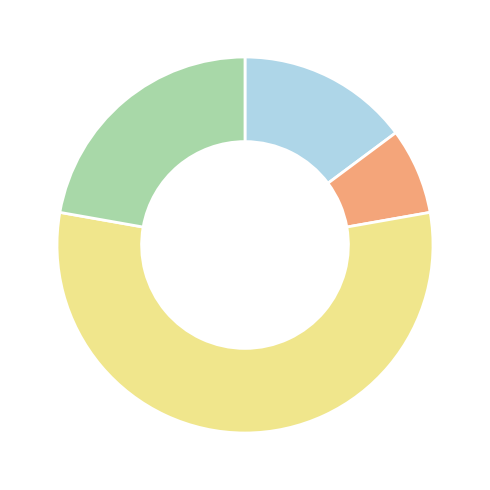

Does any single category account for the majority?

Yes